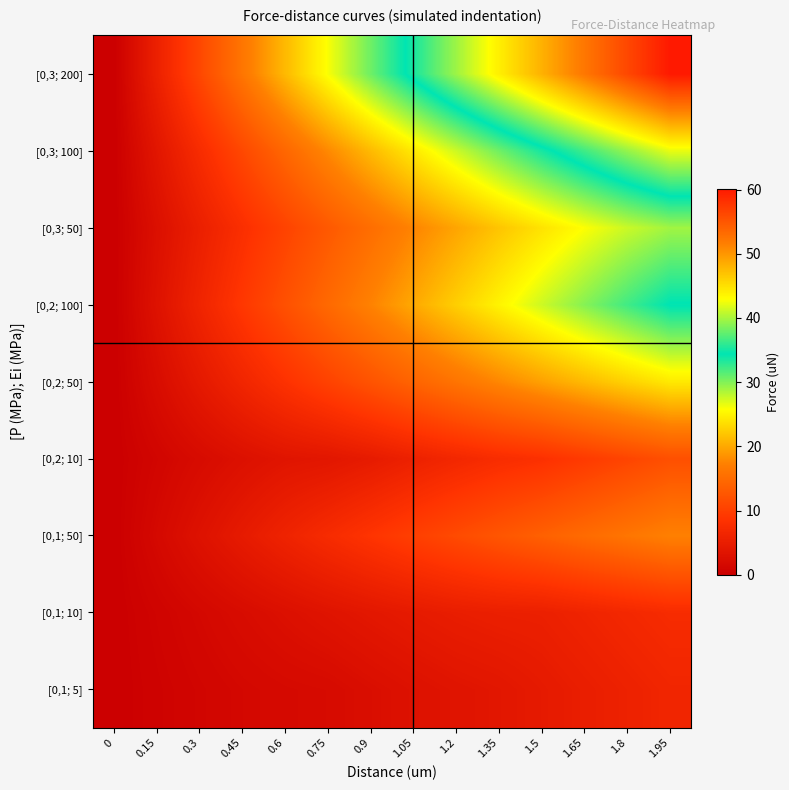

Is the value of [0,2; 50] at 0.15 greater than the value of [0,2; 100] at 1.5?

No